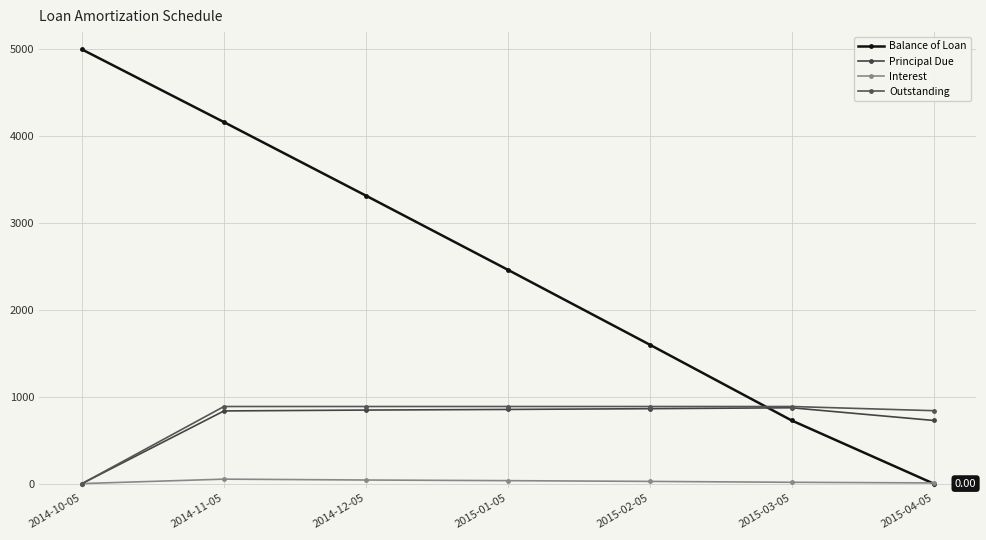

True or false: Principal Due and Interest intersect in this chart.

False